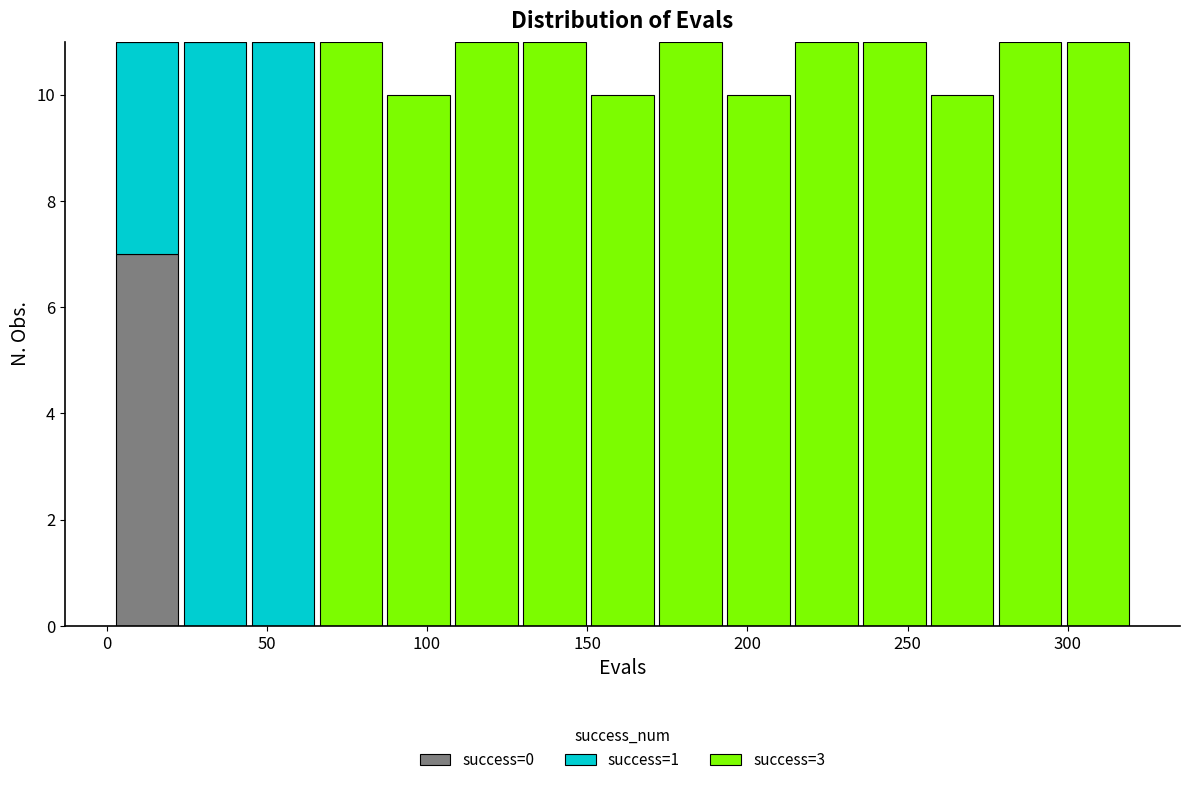

Reading left to right, list every stacked bar in this chart as the range it spans on the x-axis followed by its total height. Neither the bar edges nor the heights are printed on the chart, so give them approximately, as read against the axes.

0 to 25: 11
25 to 45: 11
45 to 65: 11
65 to 85: 11
85 to 110: 10
110 to 130: 11
130 to 150: 11
150 to 170: 10
170 to 195: 11
195 to 215: 10
215 to 235: 11
235 to 255: 11
255 to 280: 10
280 to 300: 11
300 to 320: 11